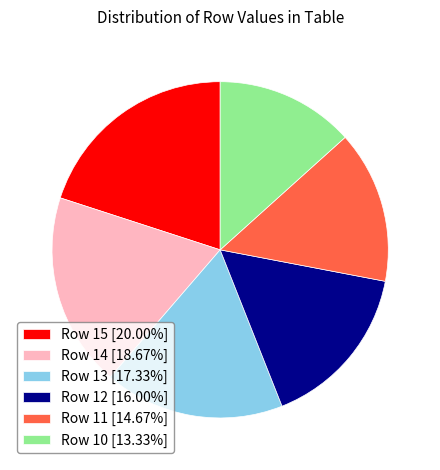

Does Row 15 [20.00%] represent more than half of the total?

No